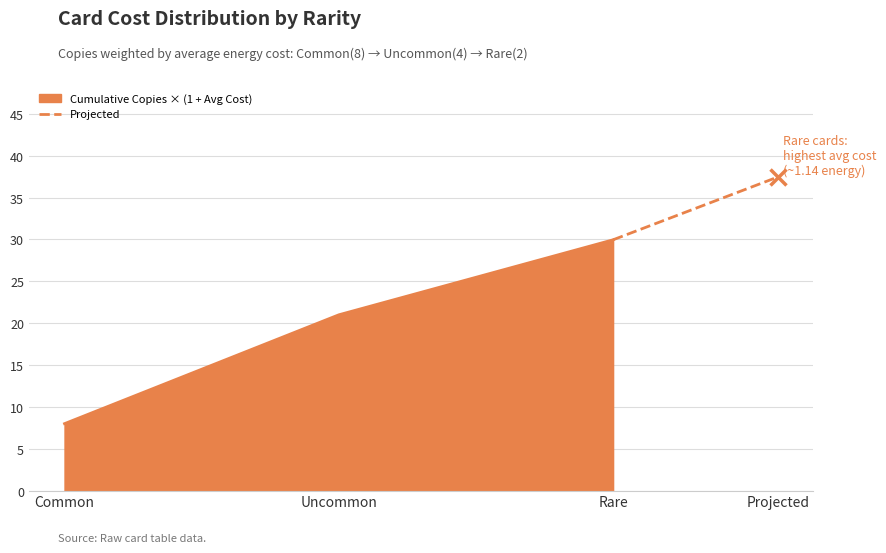

At which label is Cumulative Copies × (1 + Avg Cost) closest to 18?

Uncommon